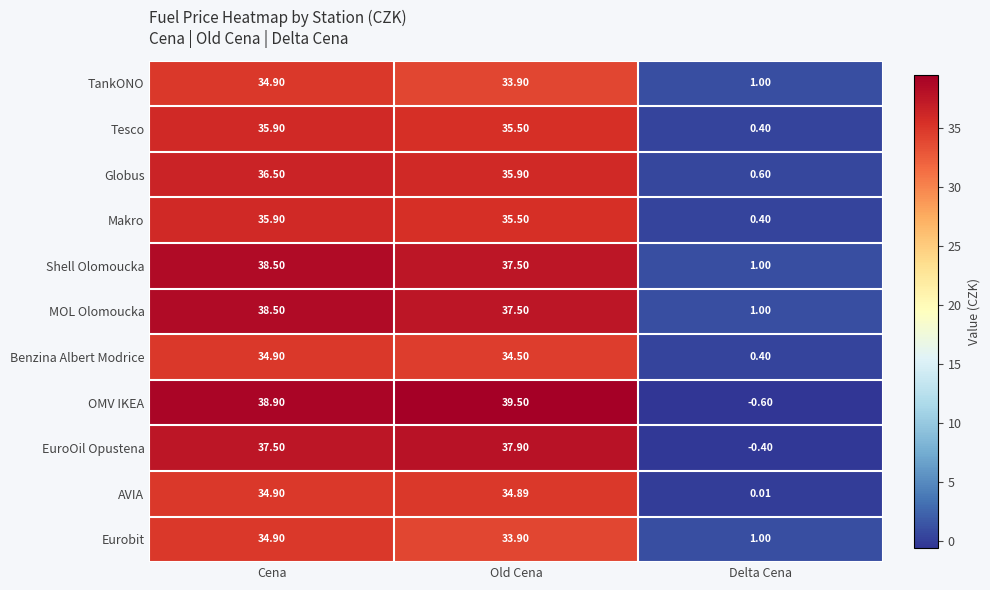

What is the total value across all series at Delta Cena?

4.8